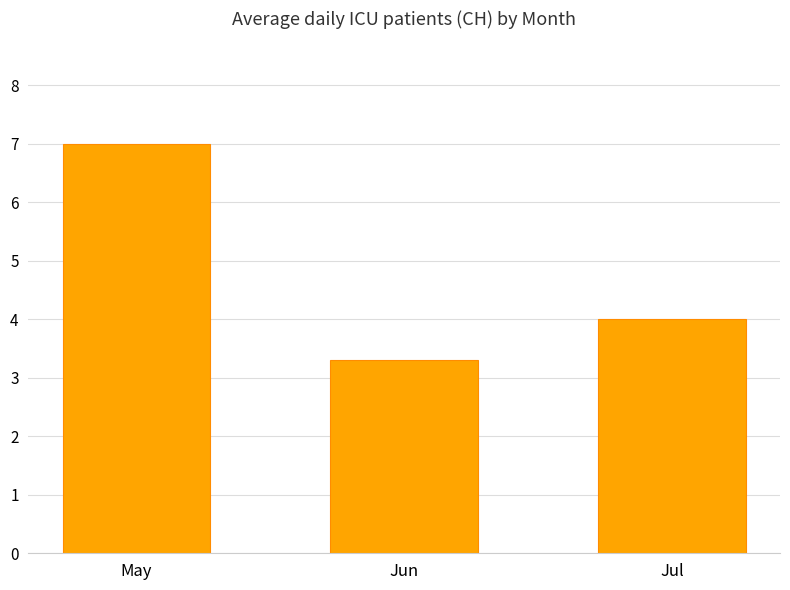

At which category does the chart reach its minimum across all series?

Jun